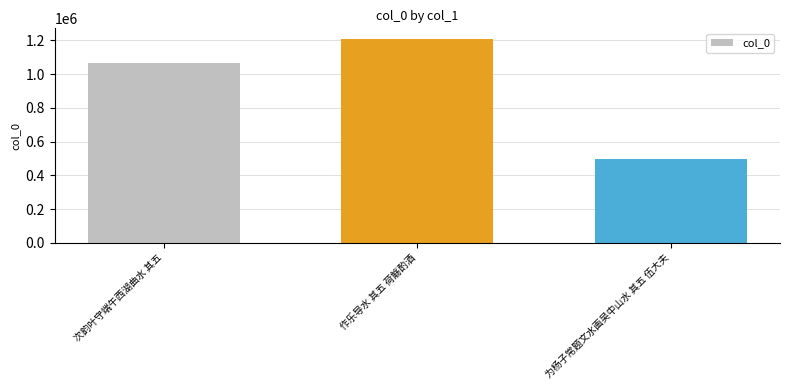

At which label is the value closest to 855008?

次韵叶守端午西湖曲水 其五